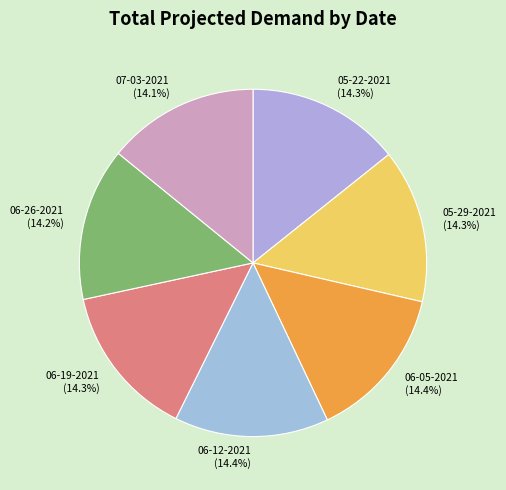

Do 05-22-2021 and 05-29-2021 together represent more than half of the pie?

No